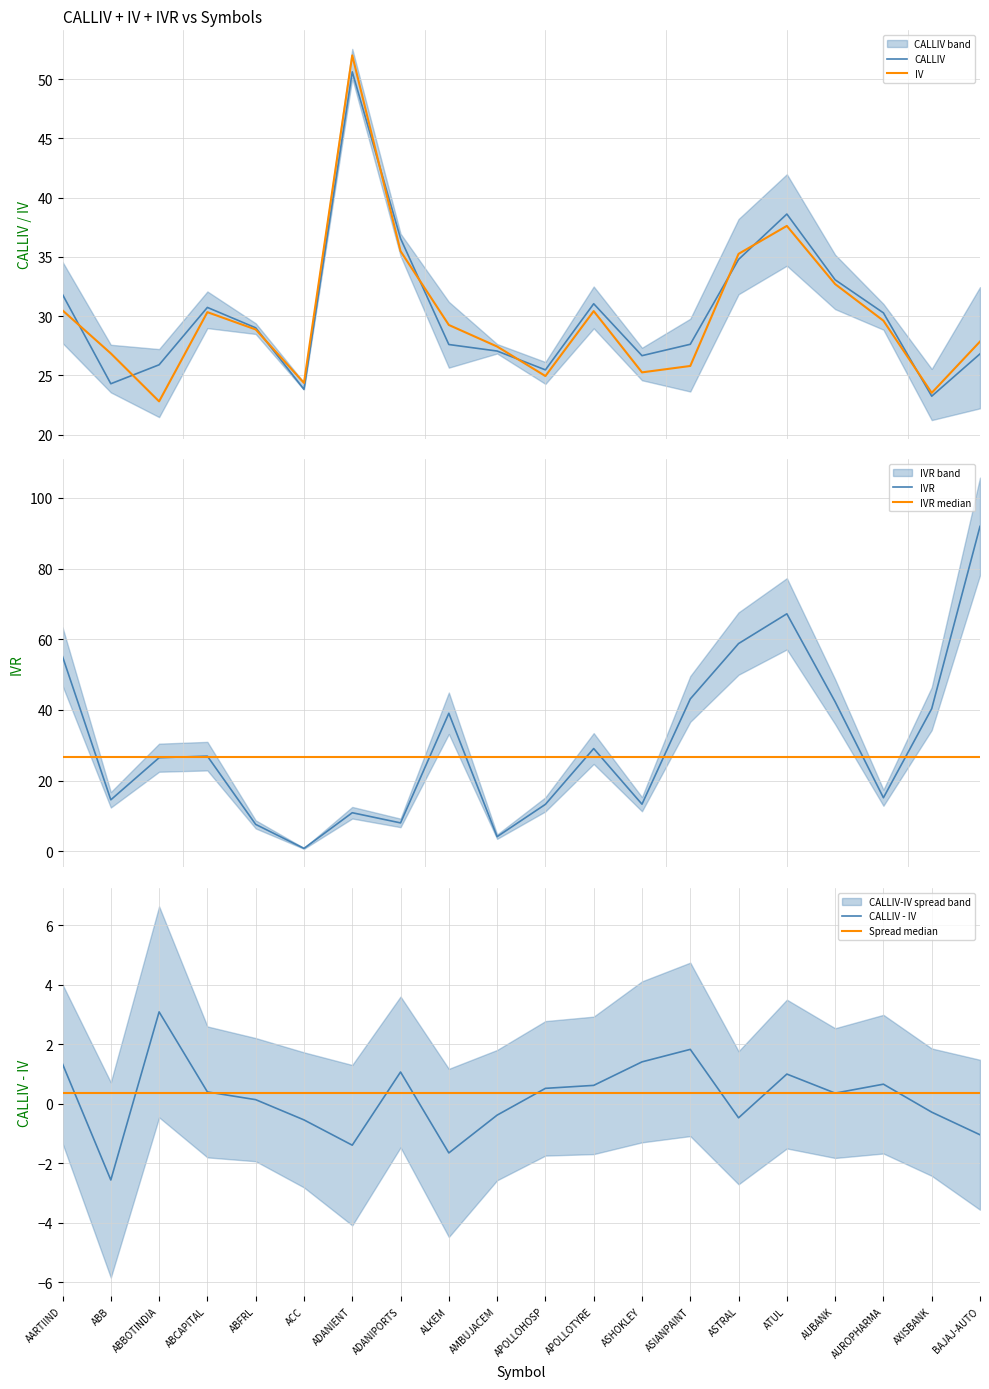

What is the difference between the CALLIV - IV values at AUROPHARMA and ASIANPAINT?

1.2